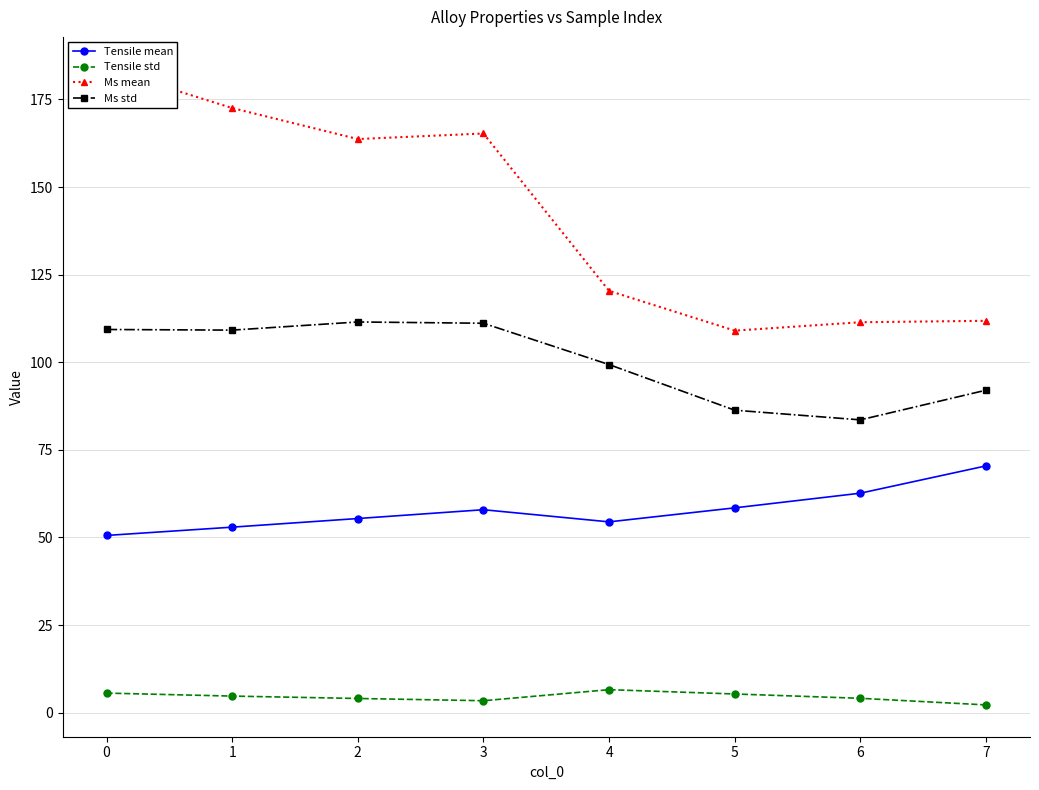

Reading left to right, what are all the values shown in this chart?

Tensile mean: 0=50.6	1=52.9	2=55.4	3=57.9	4=54.5	5=58.5	6=62.6	7=70.4
Tensile std: 0=5.6	1=4.7	2=4.1	3=3.4	4=6.6	5=5.3	6=4.1	7=2.2
Ms mean: 0=183.8	1=172.5	2=163.7	3=165.3	4=120.4	5=109.0	6=111.4	7=111.8
Ms std: 0=109.3	1=109.2	2=111.5	3=111.1	4=99.3	5=86.3	6=83.6	7=92.0